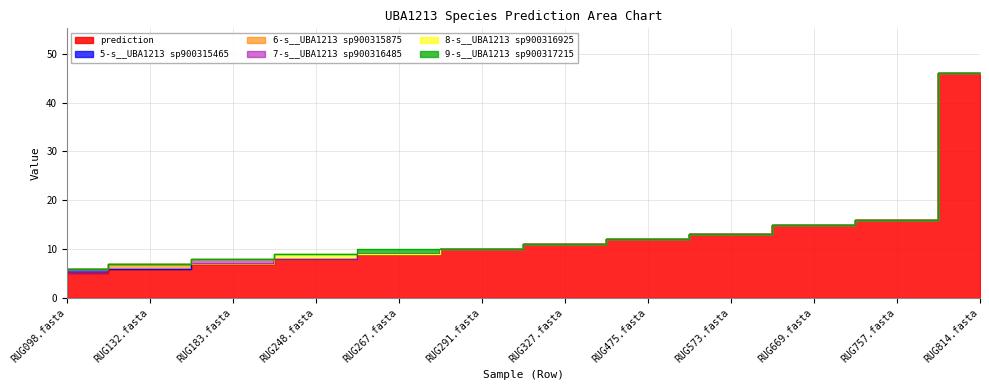

The 9-s__UBA1213 sp900317215 series shows 0 at RUG248.fasta. True or false?

False